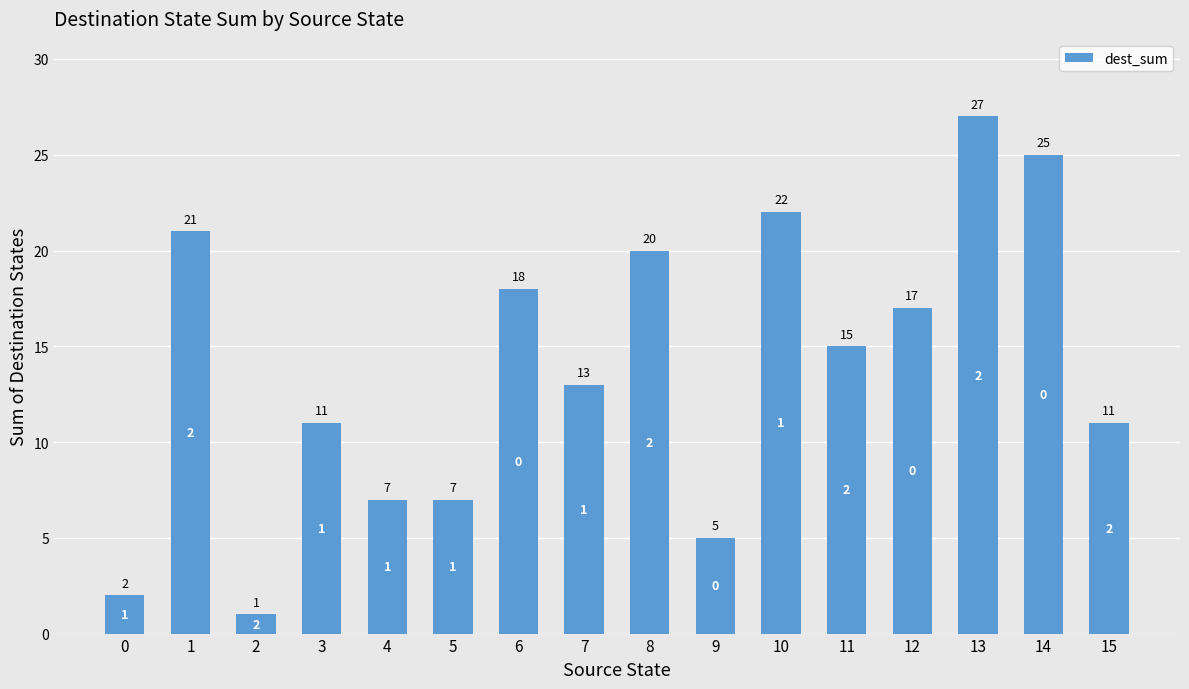

Reading left to right, list all the values displayed in this chart.

0=2	1=21	2=1	3=11	4=7	5=7	6=18	7=13	8=20	9=5	10=22	11=15	12=17	13=27	14=25	15=11